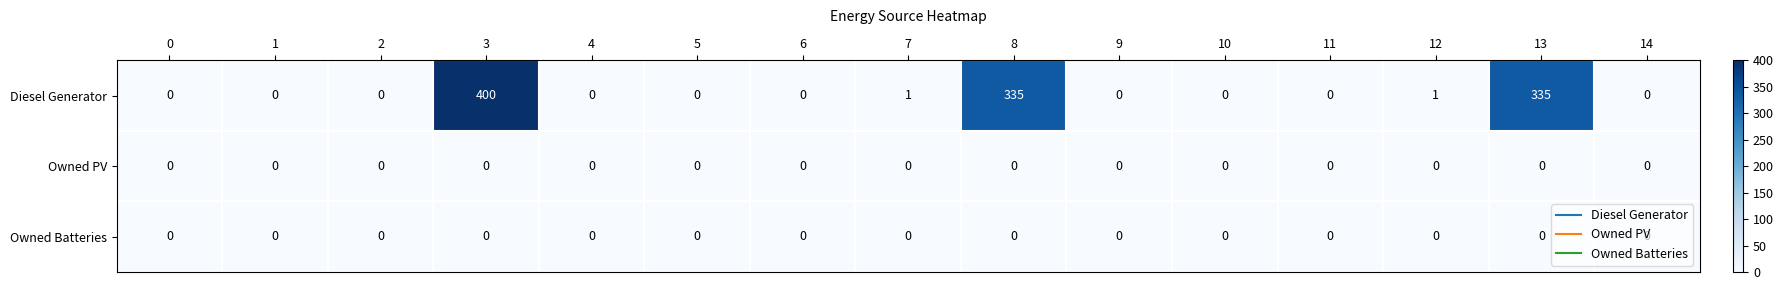

At which category is the sum across all series the highest?

3